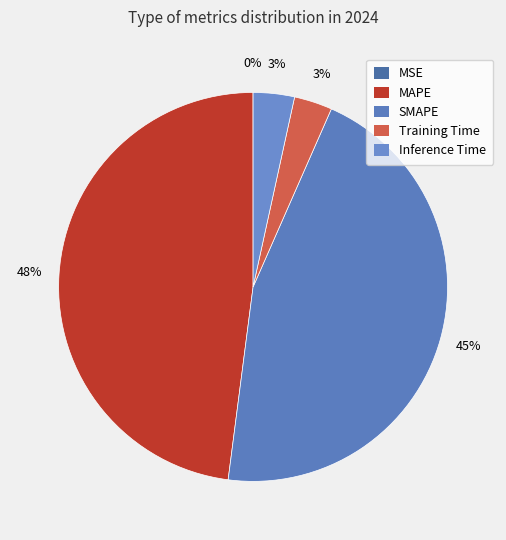

What percentage do MAPE and Inference Time together represent?

51.4%